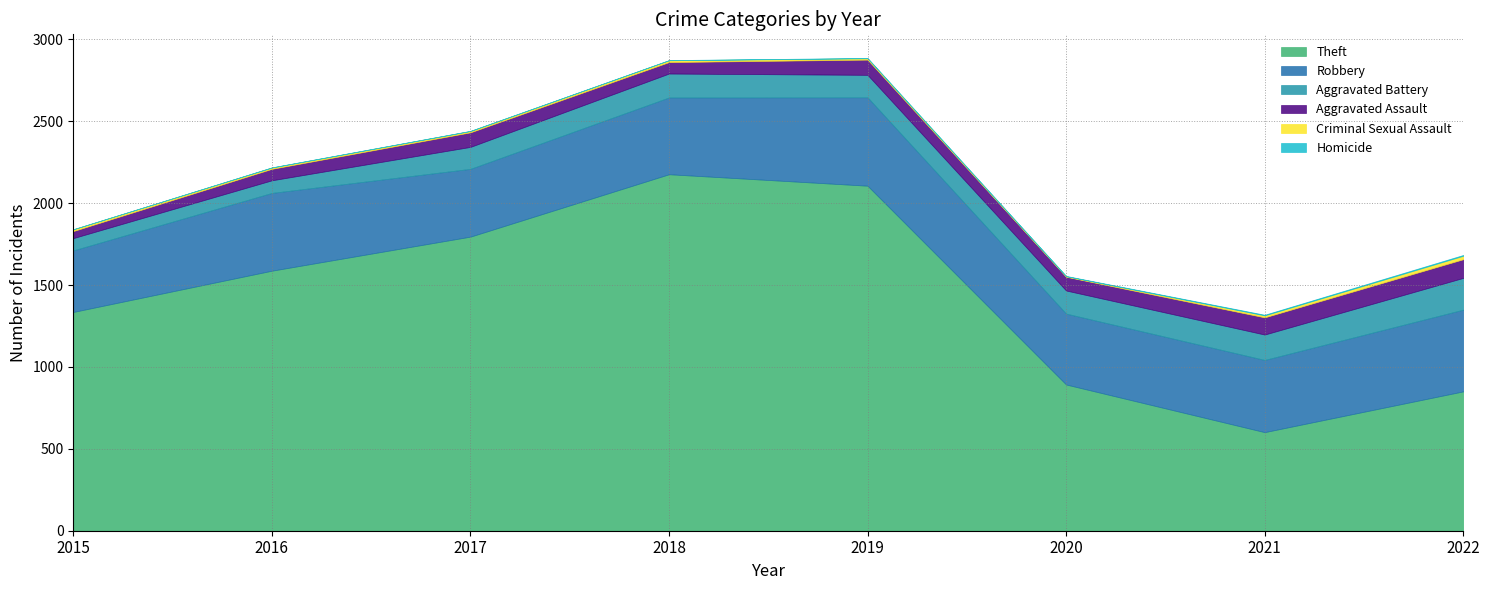

What is the total value across all series at 2019?

2887